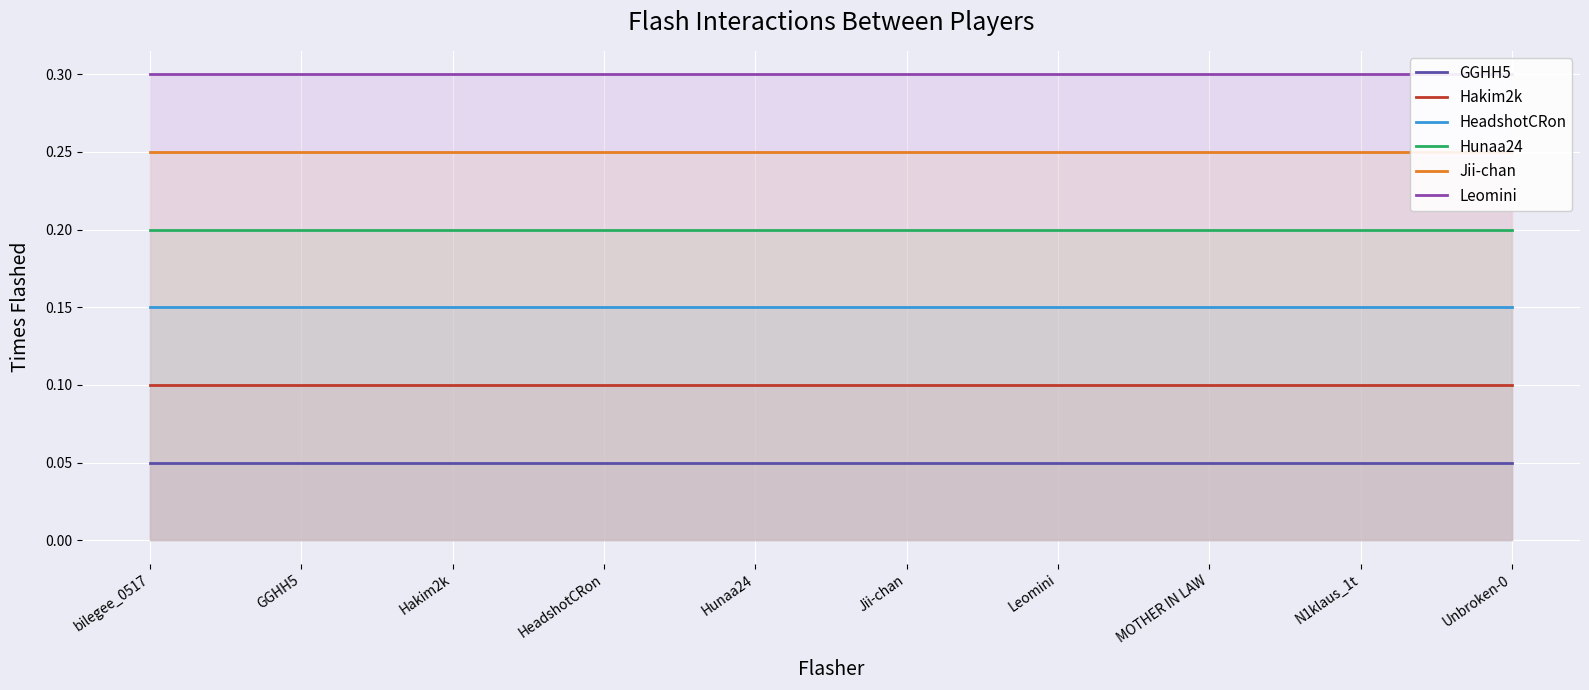

True or false: Jii-chan and HeadshotCRon intersect in this chart.

False